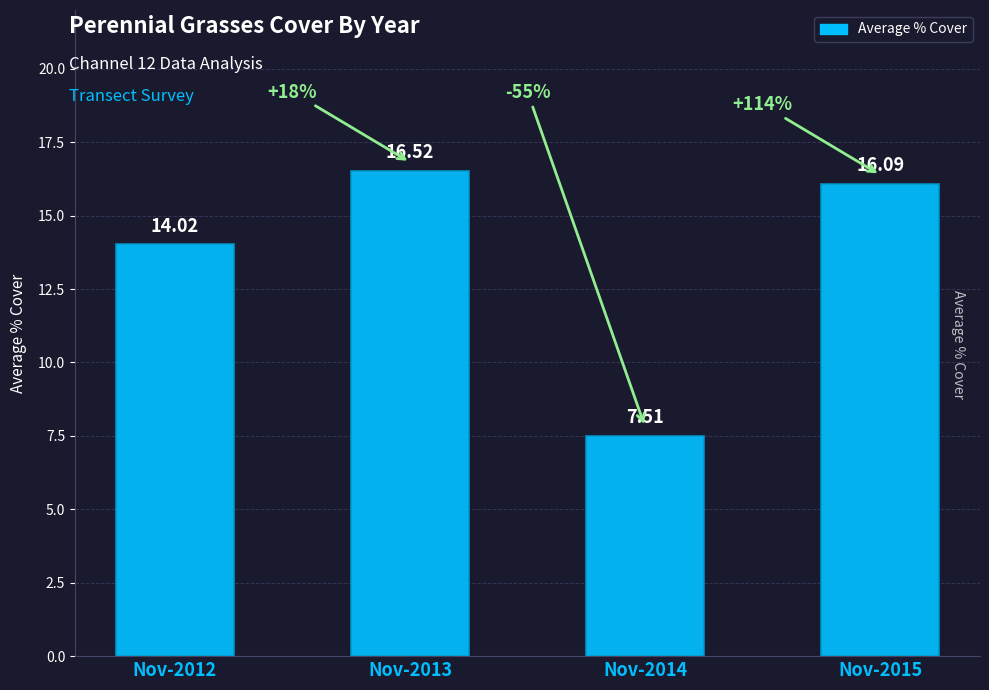

What is the smallest value displayed?

7.5